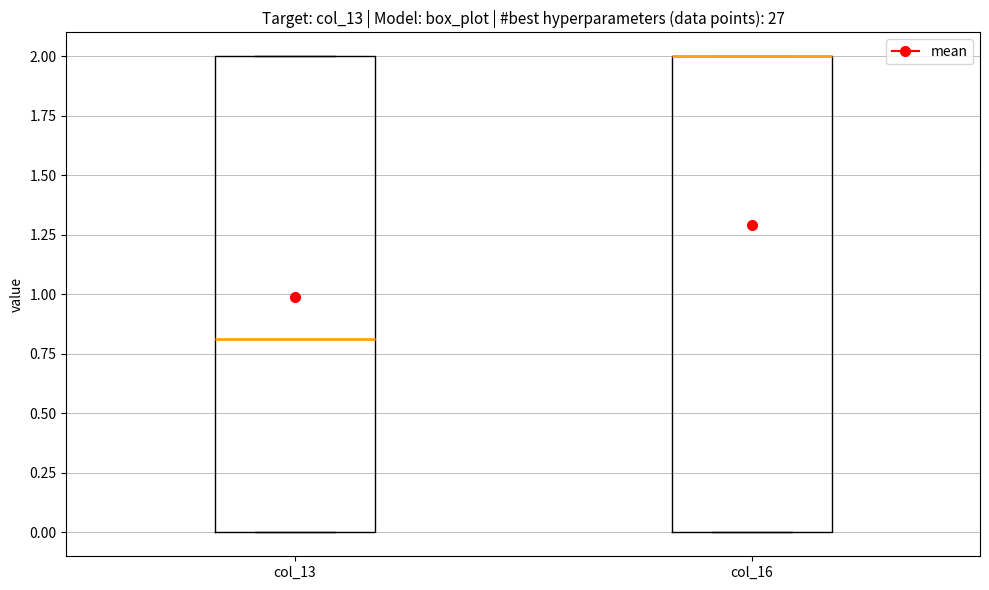

Reading left to right, read every box against the y-axis: the position of its median line, the range the box covers, and the ends of its whiskers. The values are not printed on the chart, so give them approximately, as read against the axis.

col_13: median 0.8, box 0.0 to 2.0, whiskers 0.0 to 2.0
col_16: median 2.0 (drawn on the box's upper edge), box 0.0 to 2.0, whiskers 0.0 to 2.0